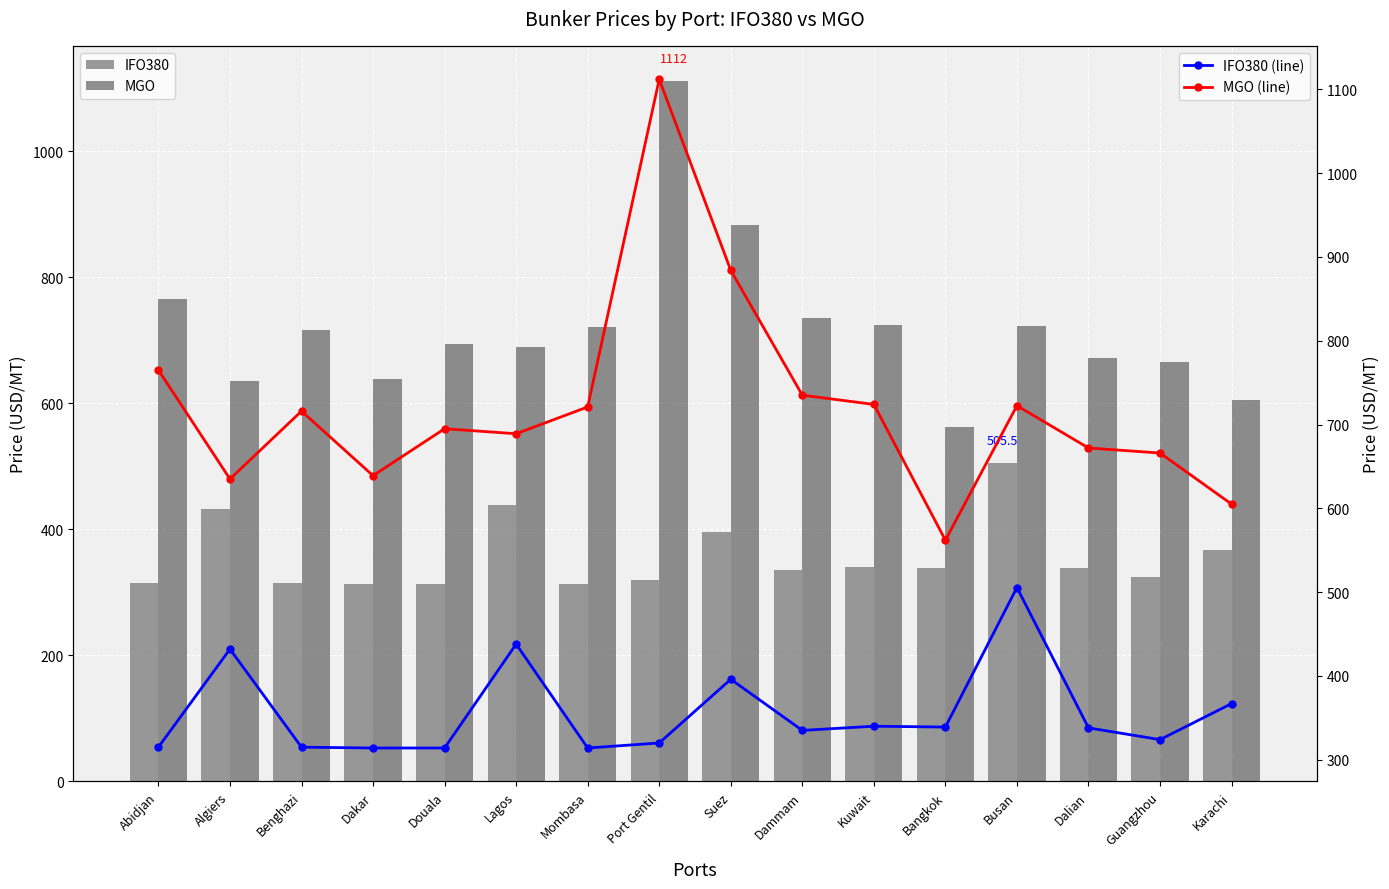

At which category is the sum across all series the highest?

Port Gentil